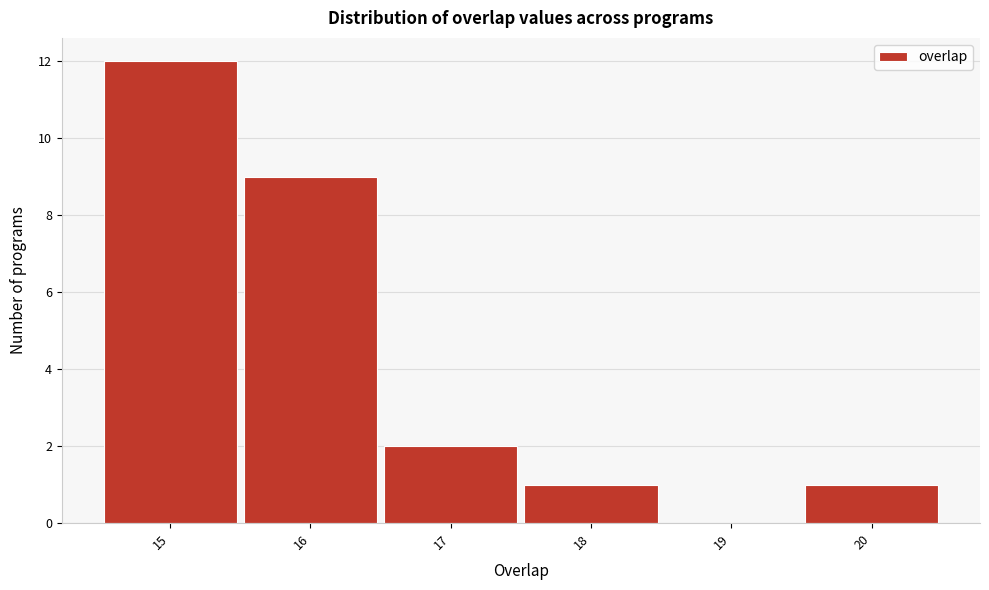

Reading left to right, list every bar in this chart as the range it spans on the x-axis followed by its height. The values are not printed on the chart, so give them approximately, as read against the axis.

14.5 to 15.5: 12
15.5 to 16.5: 9
16.5 to 17.5: 2
17.5 to 18.5: 1
18.5 to 19.5: 0
19.5 to 20.5: 1